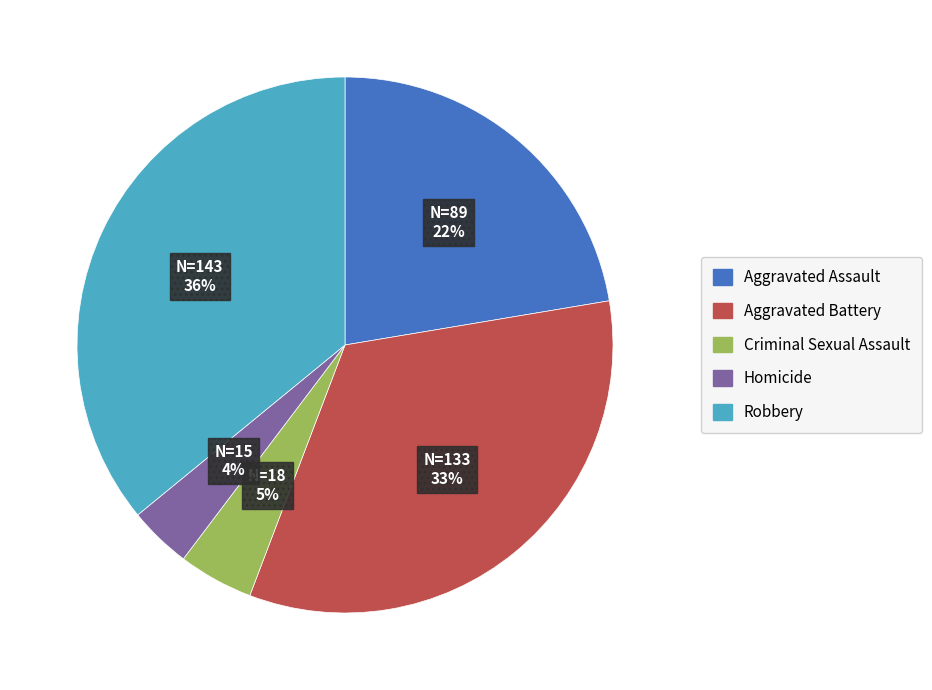

Do Homicide and Aggravated Battery together represent more than half of the pie?

No